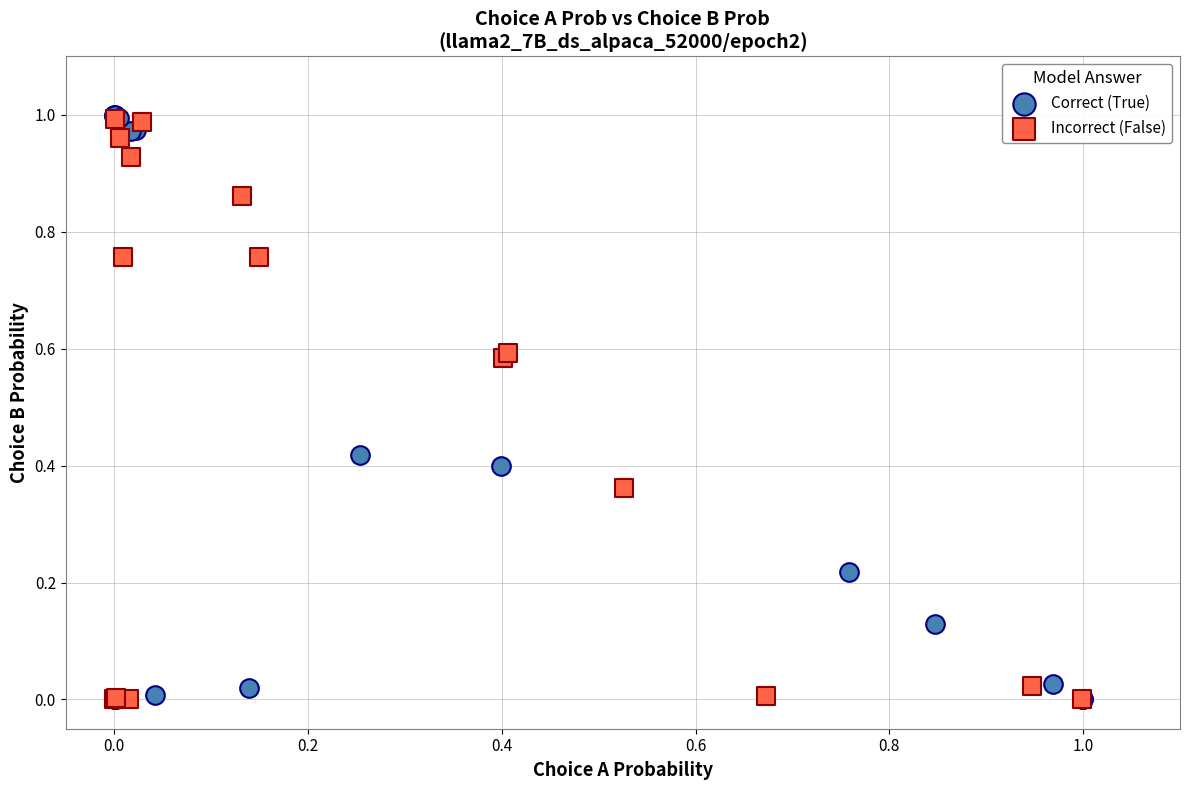

Which series has the widest spread of Y values?

Correct (True)